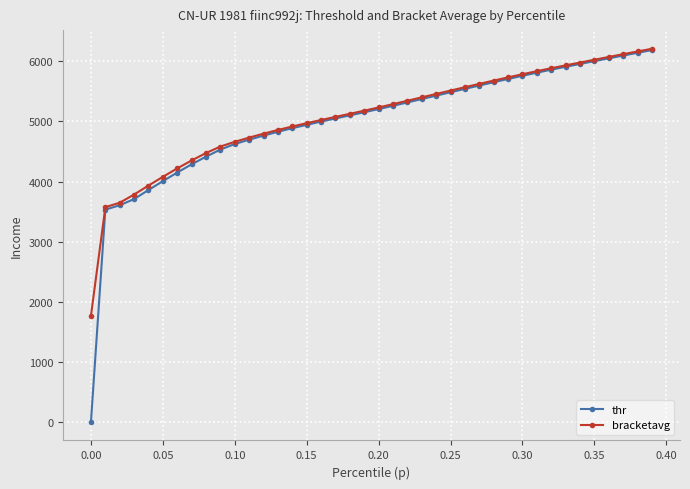

What is the value of the bracketavg point at the 30th from the left?

5730.6